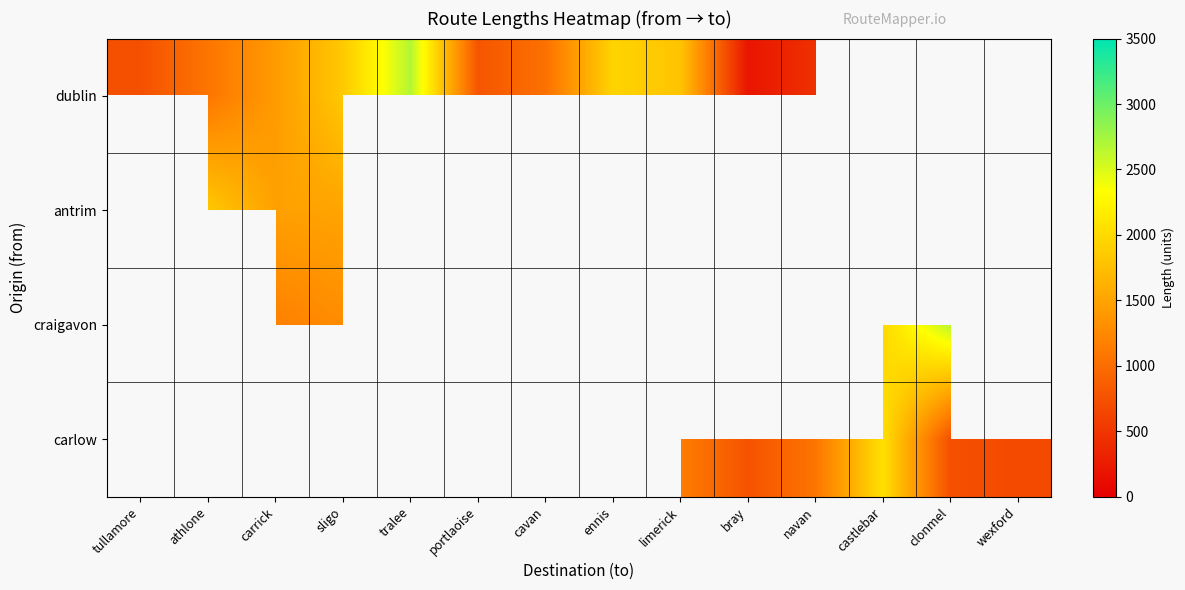

At castlebar, list the series in order from largest to smallest.

carlow, dublin, antrim, craigavon